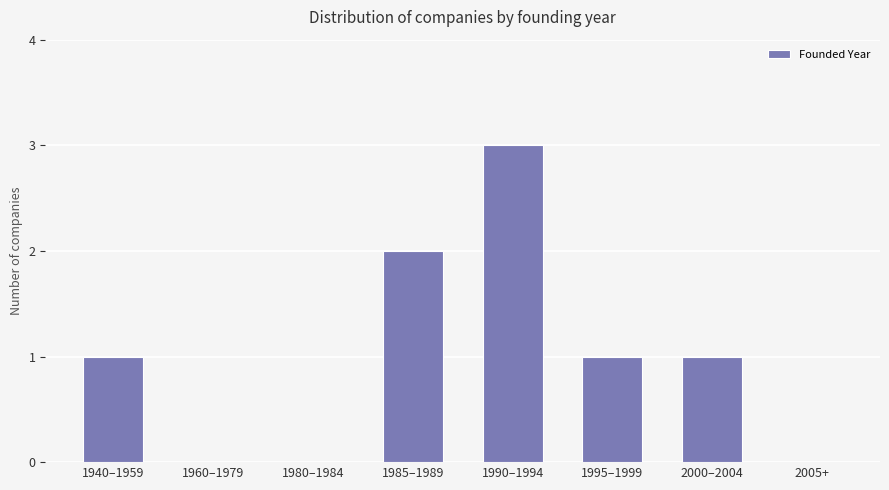

How many data points does each series have?

8